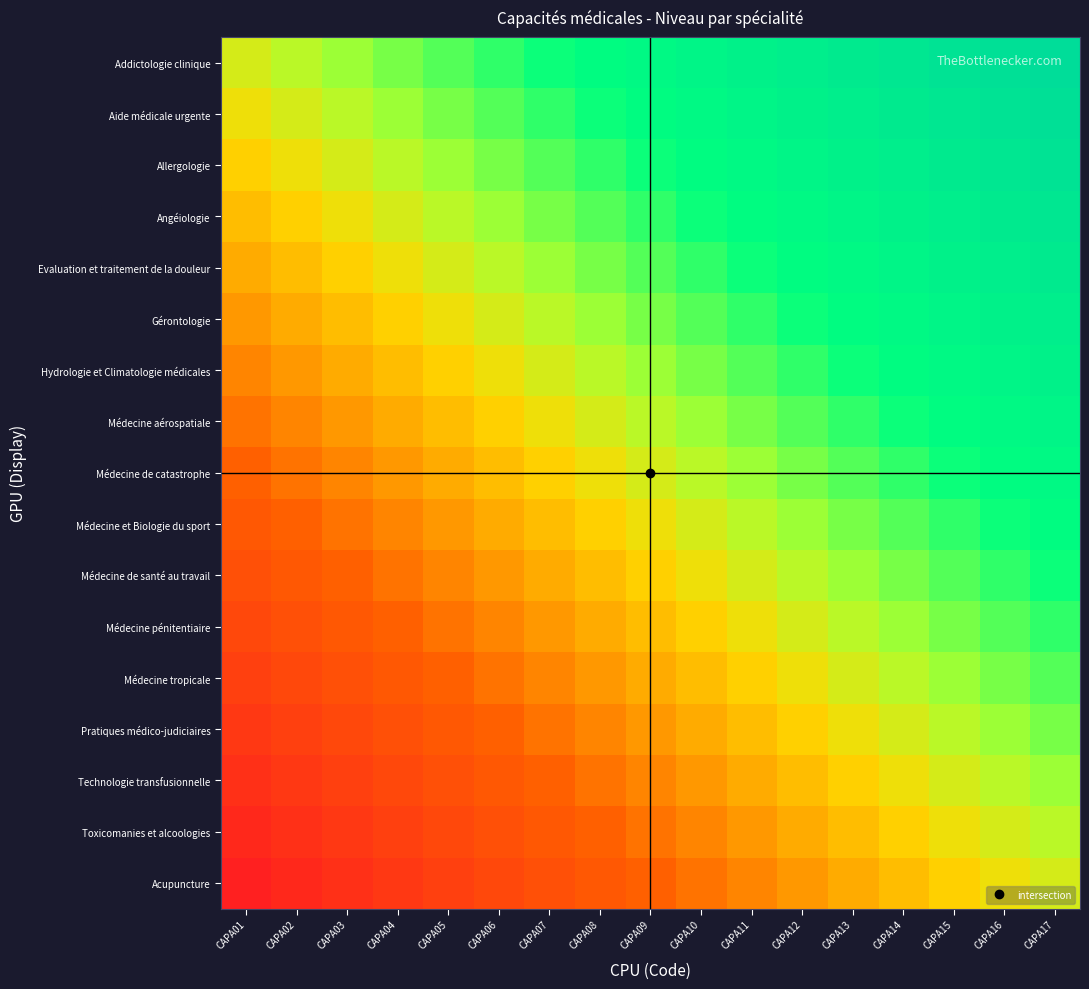

At which category is the sum across all series the highest?

CAPA17